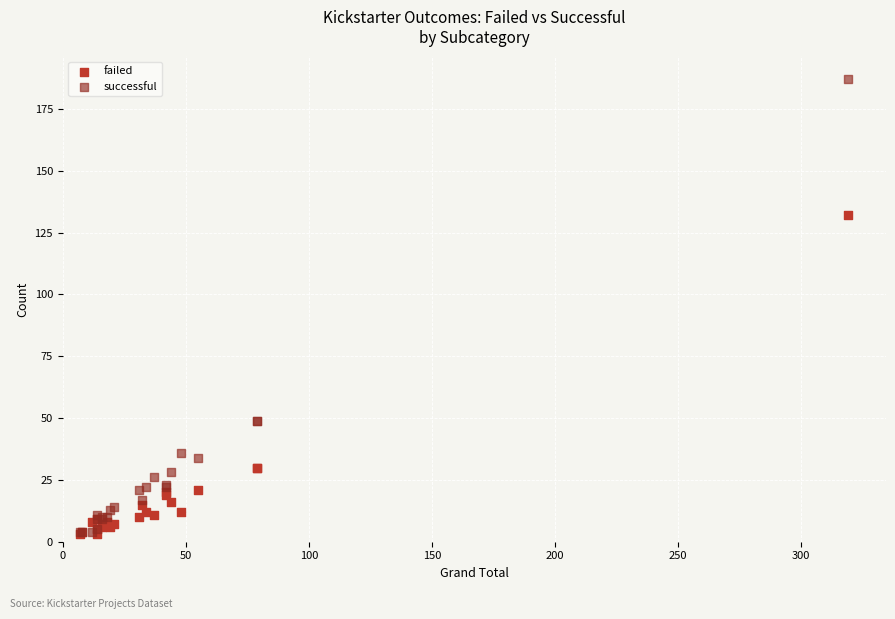

In the successful series, what Y value is closest to 95?

49